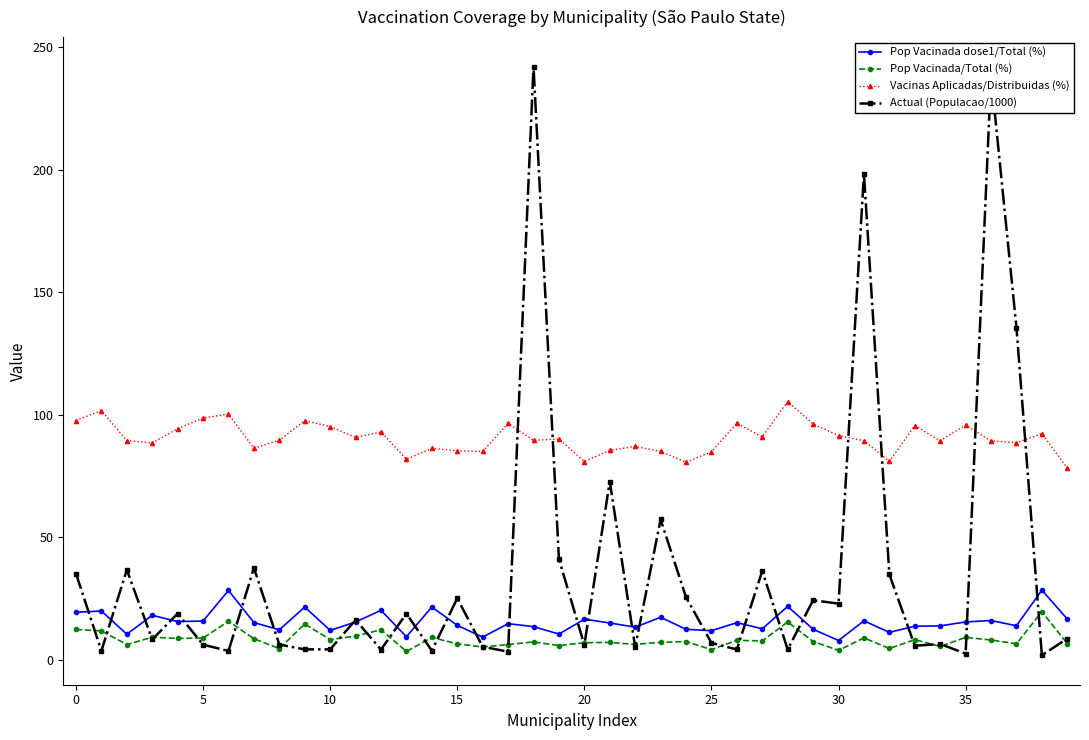

What is the difference between the maximum and second lowest values in the Vacinas Aplicadas/Distribuidas (%) series?

24.8